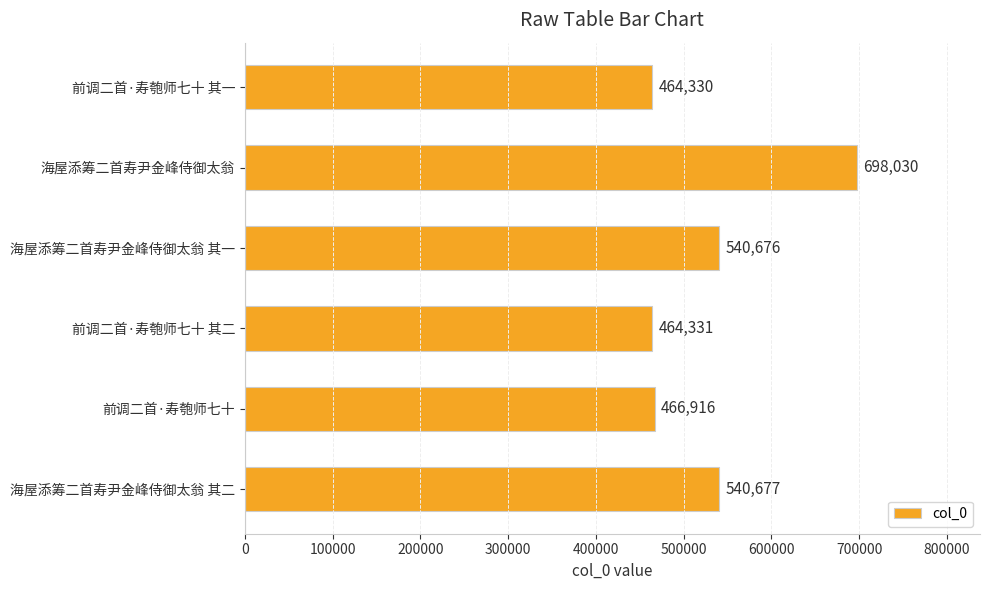

What is the difference between the second highest and second lowest values?

76346